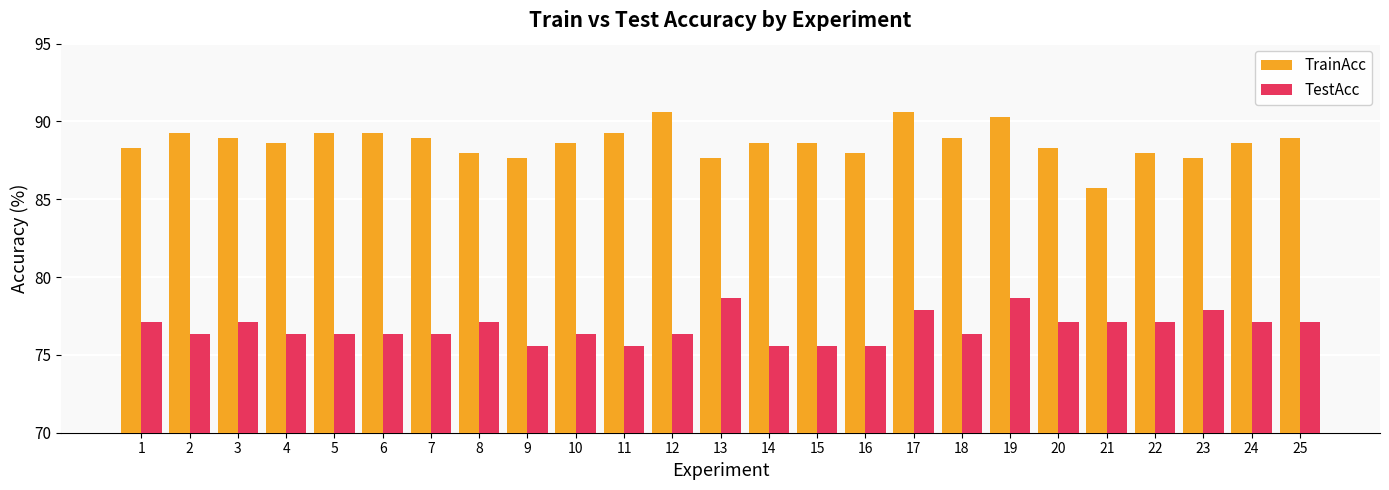

Reading right to left, list all the values displayed in this chart.

TrainAcc: 89.0	88.6	87.7	88.0	85.7	88.3	90.3	89.0	90.6	88.0	88.6	88.6	87.7	90.6	89.3	88.6	87.7	88.0	89.0	89.3	89.3	88.6	89.0	89.3	88.3
TestAcc: 77.1	77.1	77.9	77.1	77.1	77.1	78.6	76.3	77.9	75.6	75.6	75.6	78.6	76.3	75.6	76.3	75.6	77.1	76.3	76.3	76.3	76.3	77.1	76.3	77.1